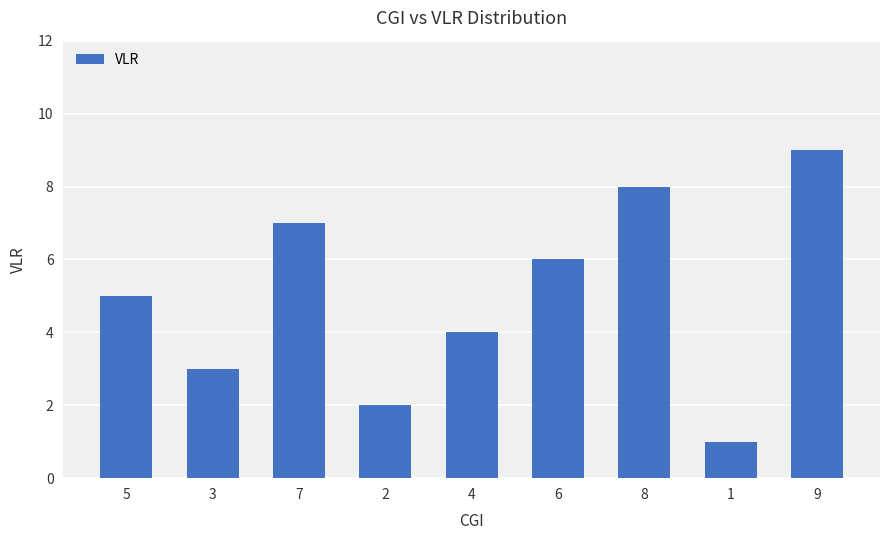

Reading left to right, extract all data points from this chart.

5	3	7	2	4	6	8	1	9